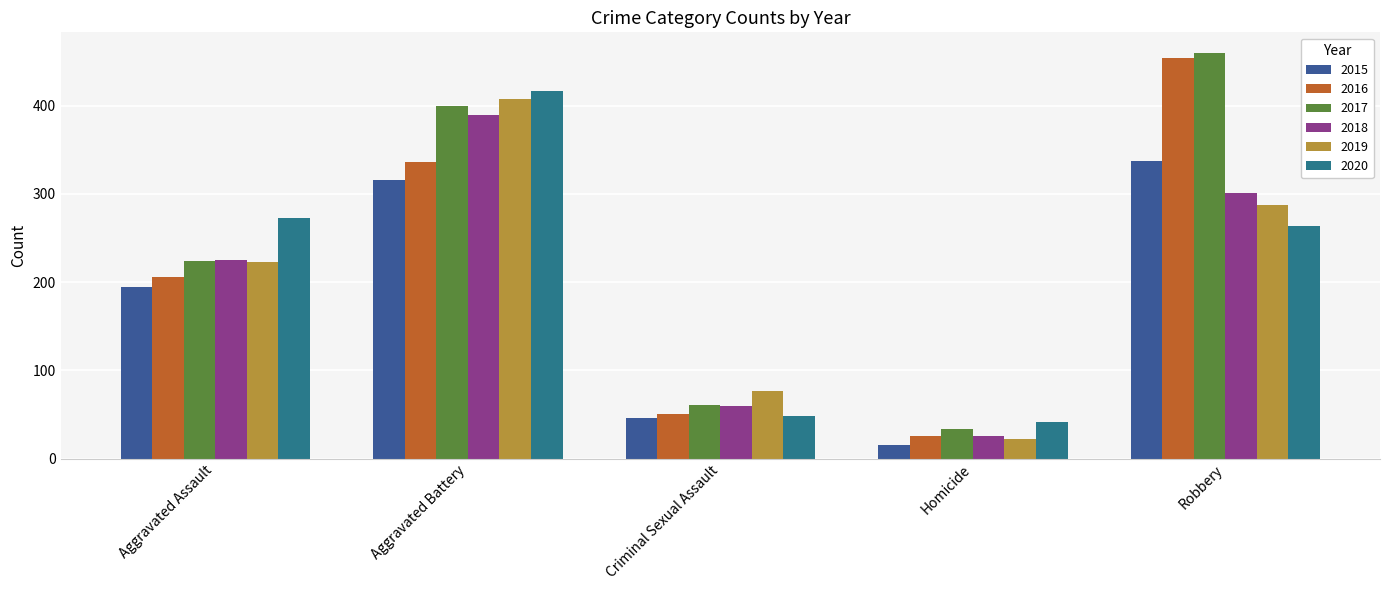

What is the total value across all series at Aggravated Battery?

2264